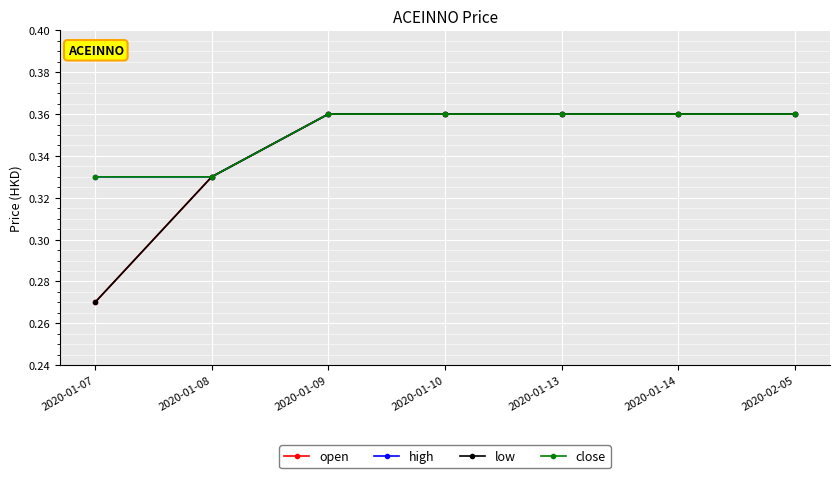

What is the label of the 3rd point from the right?

2020-01-13